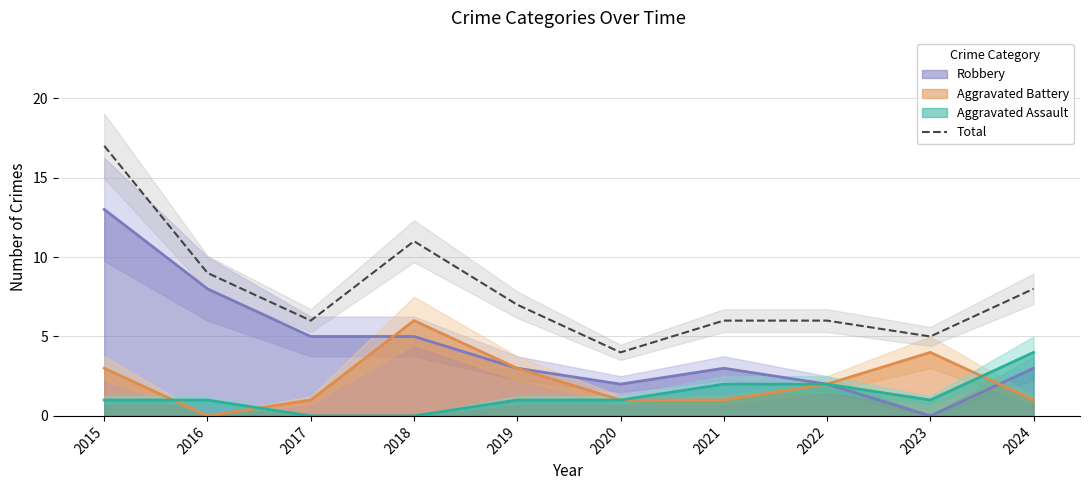

The chart shows a value of 11 at 2018. True or false?

True